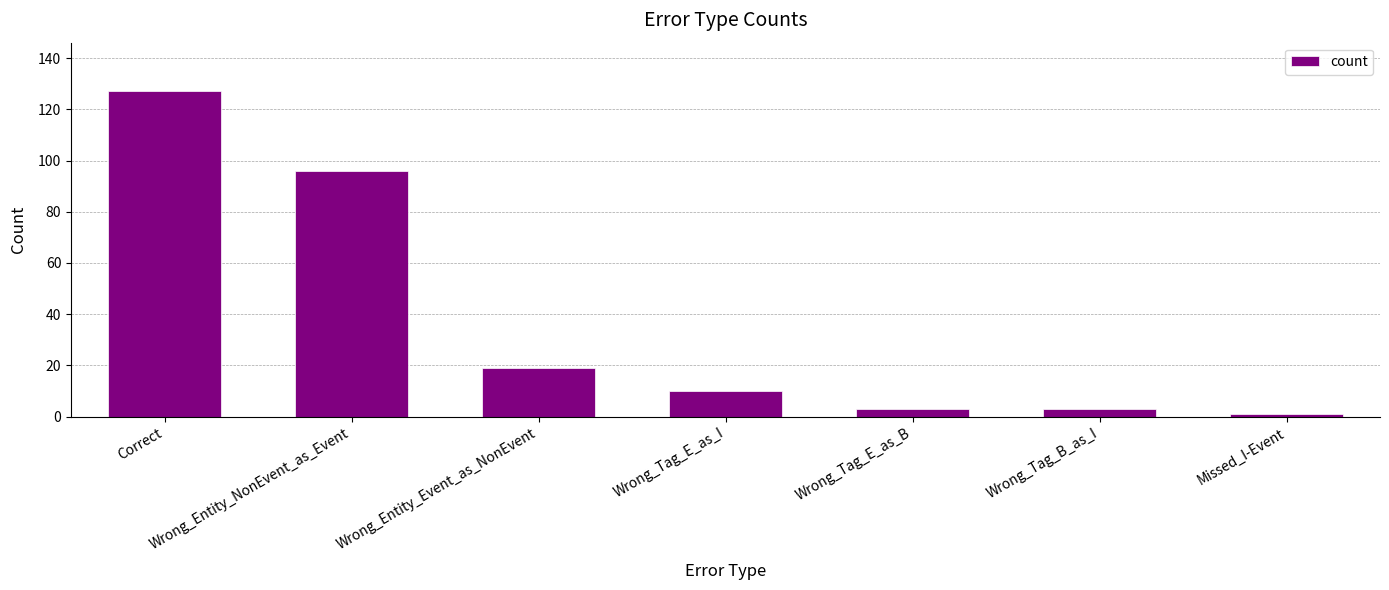

Is it true that the value at Wrong_Tag_E_as_I is 10?

True